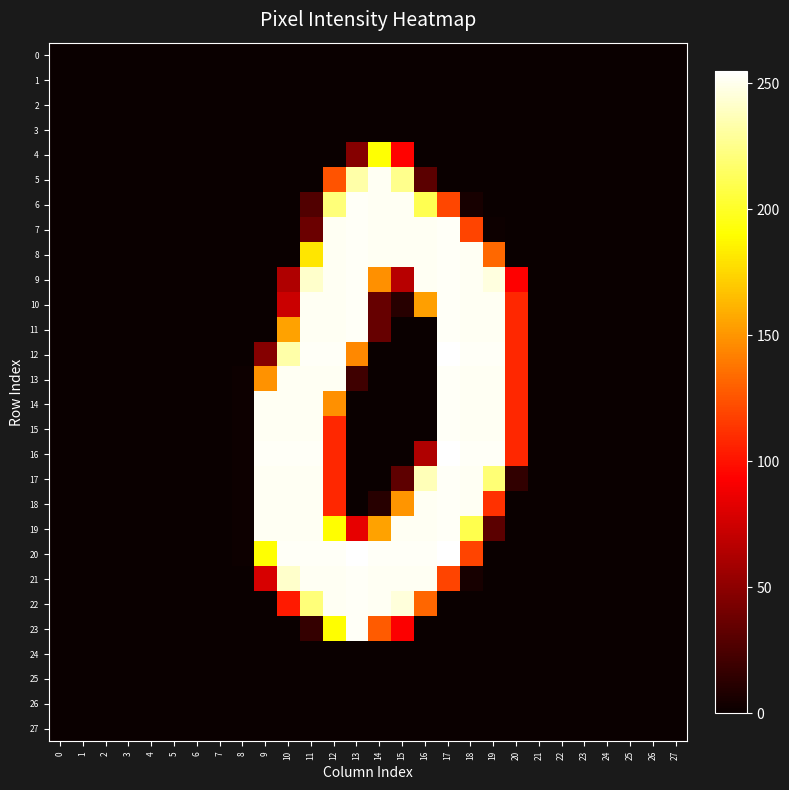

At which category does the chart reach its peak across all series?

17